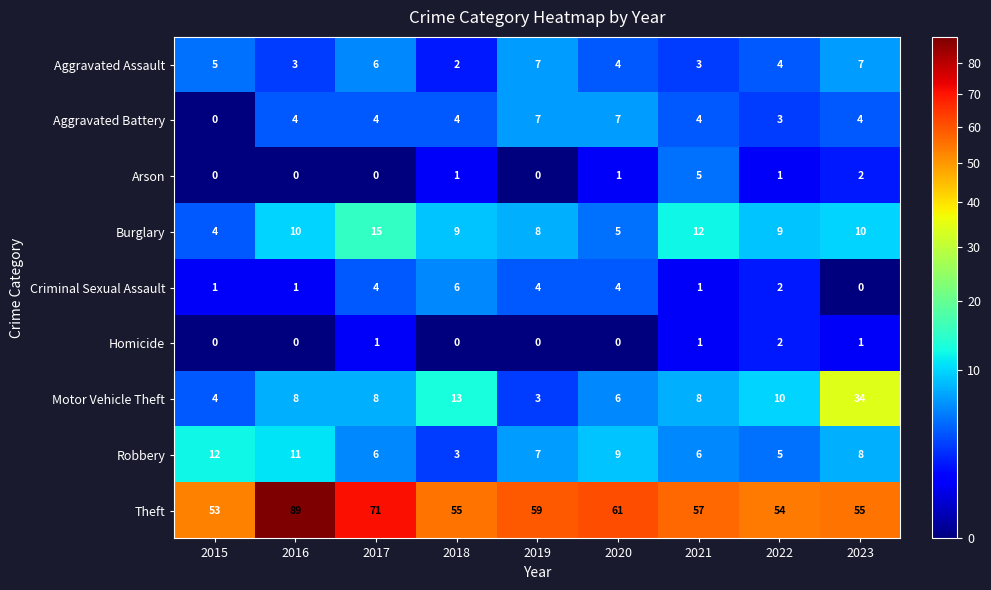

At 2018, list the series in order from largest to smallest.

Theft, Motor Vehicle Theft, Burglary, Criminal Sexual Assault, Aggravated Battery, Robbery, Aggravated Assault, Arson, Homicide